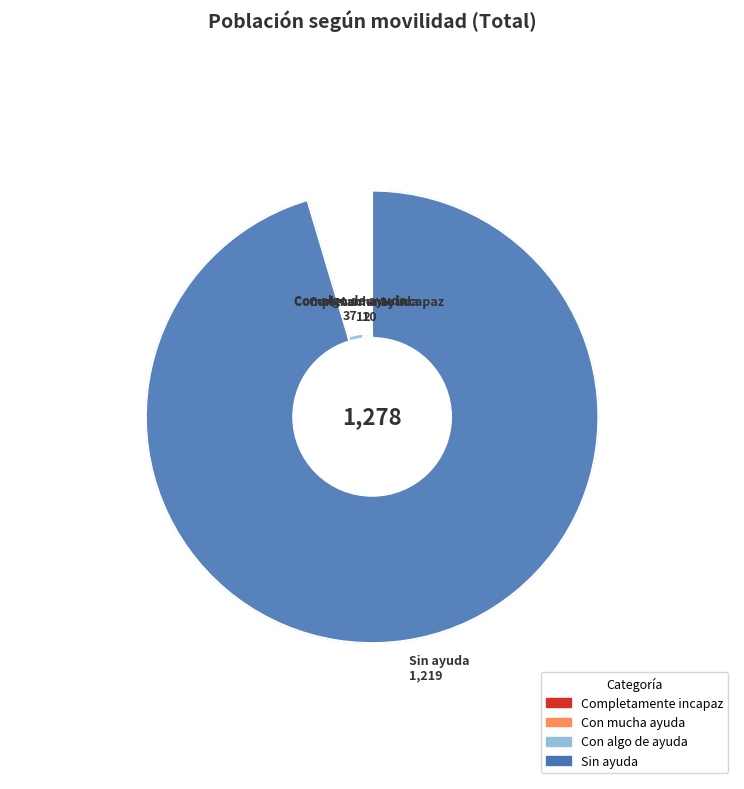

The Sin ayuda slice represents 95% of the pie. True or false?

True